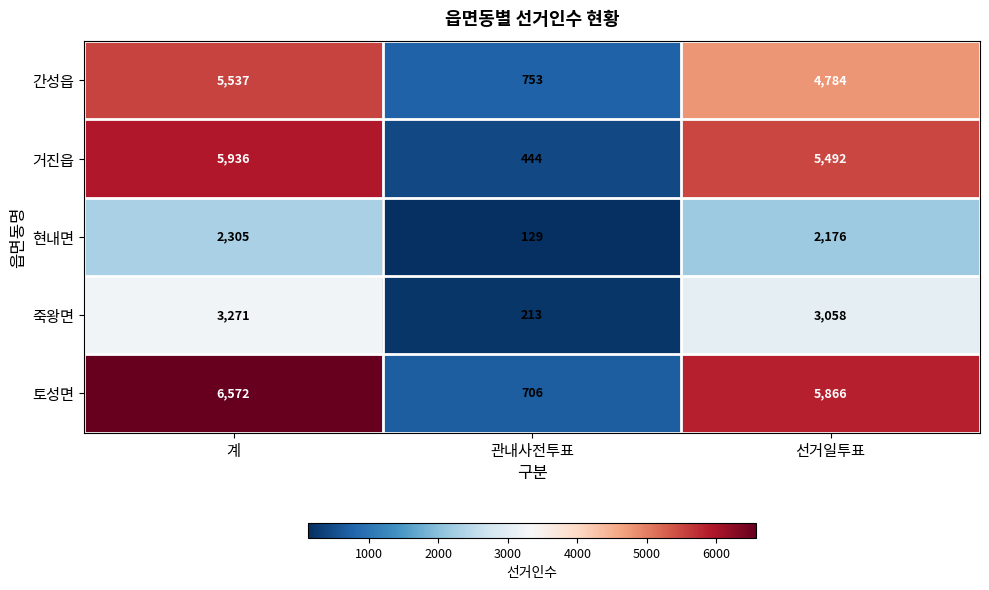

Where does the 토성면 series first go above 5866?

계